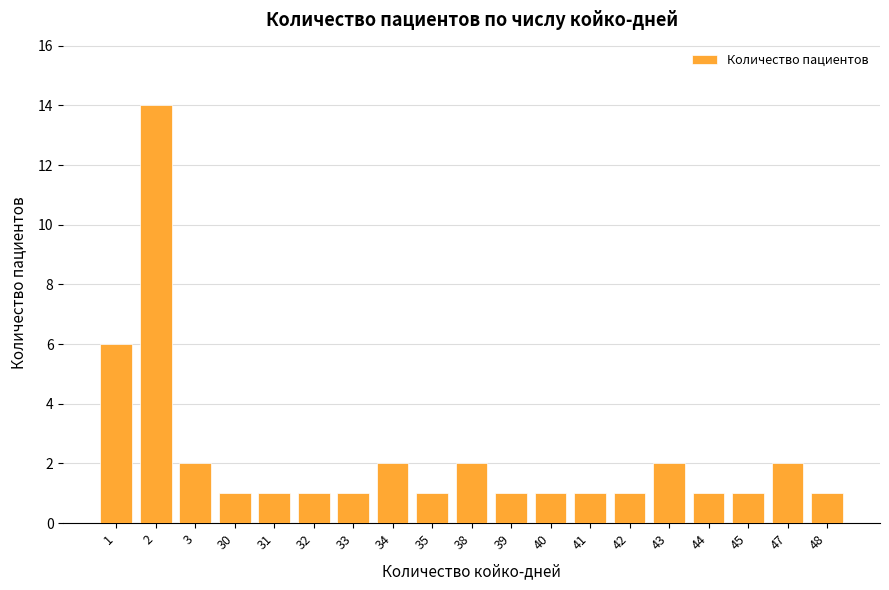

Reading left to right, transcribe all the data shown in this chart.

1=6	2=14	3=2	30=1	31=1	32=1	33=1	34=2	35=1	38=2	39=1	40=1	41=1	42=1	43=2	44=1	45=1	47=2	48=1